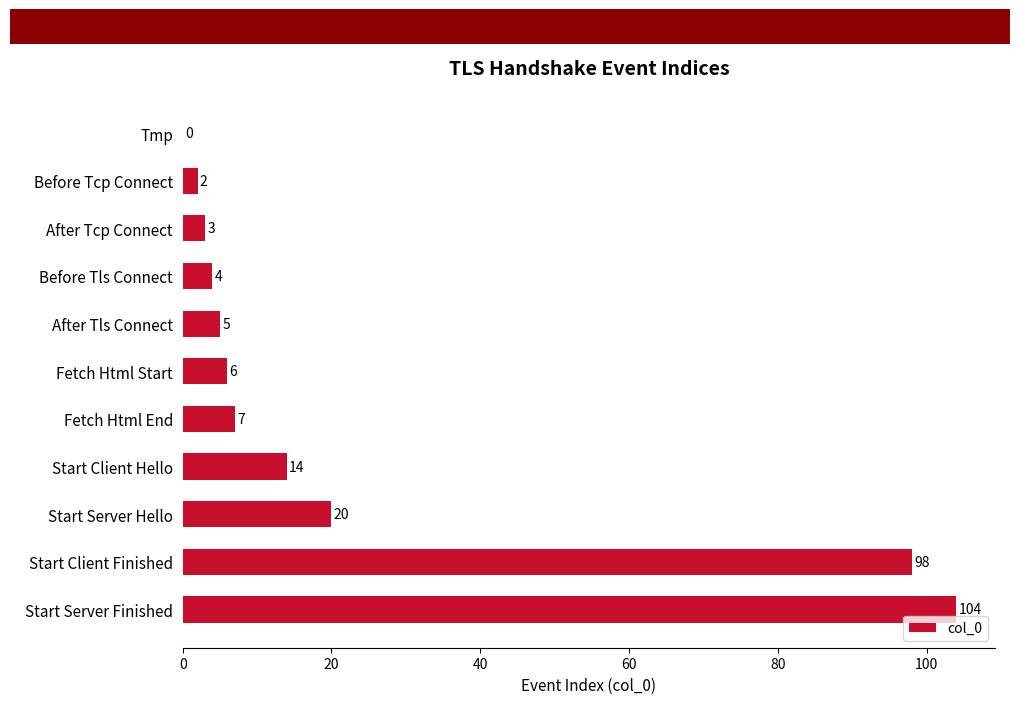

What is the sum of all values?

263